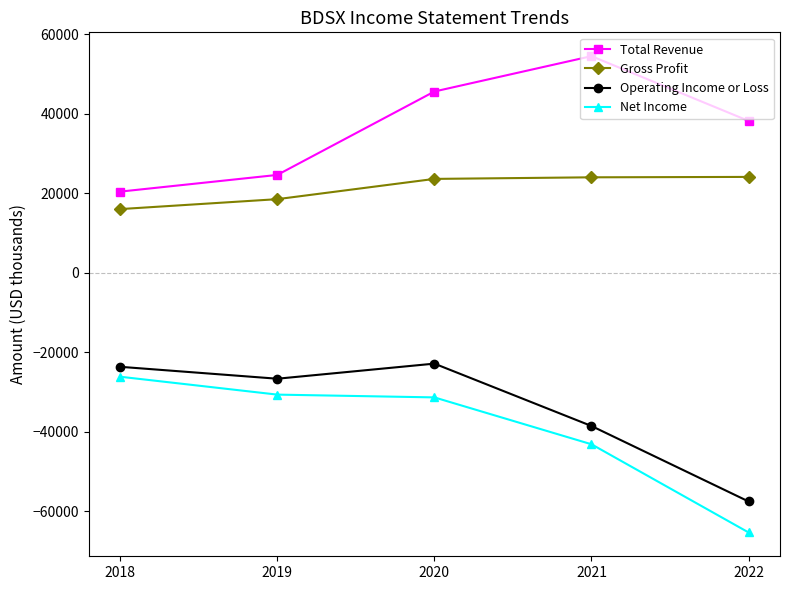

True or false: Gross Profit and Total Revenue intersect in this chart.

False